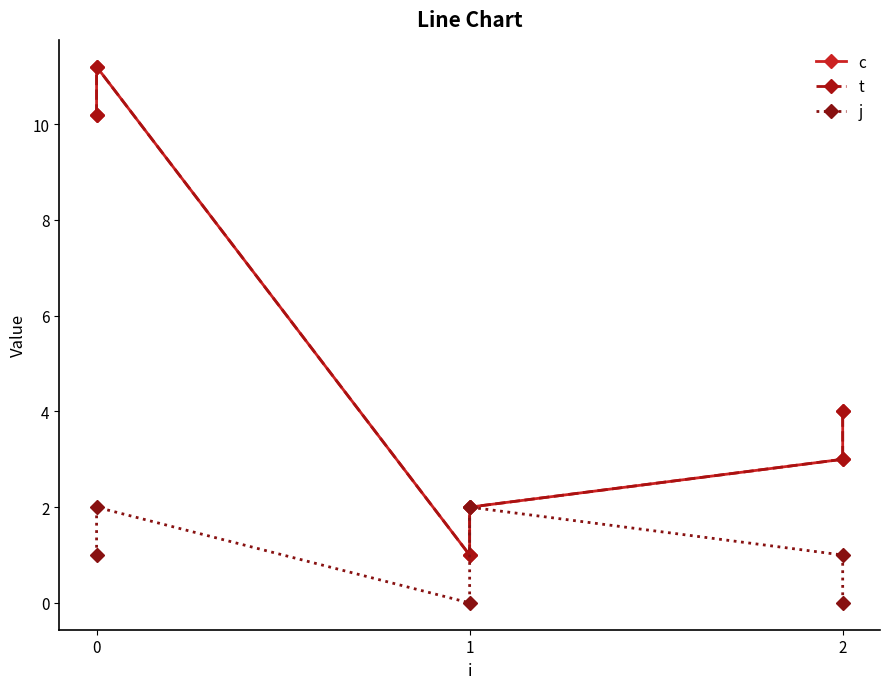

True or false: c and j intersect in this chart.

False